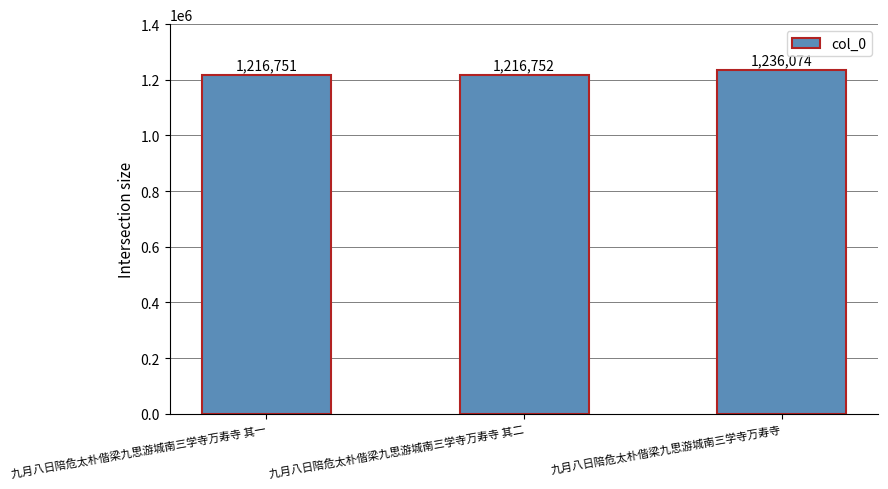

What is the smallest value displayed?

1216751